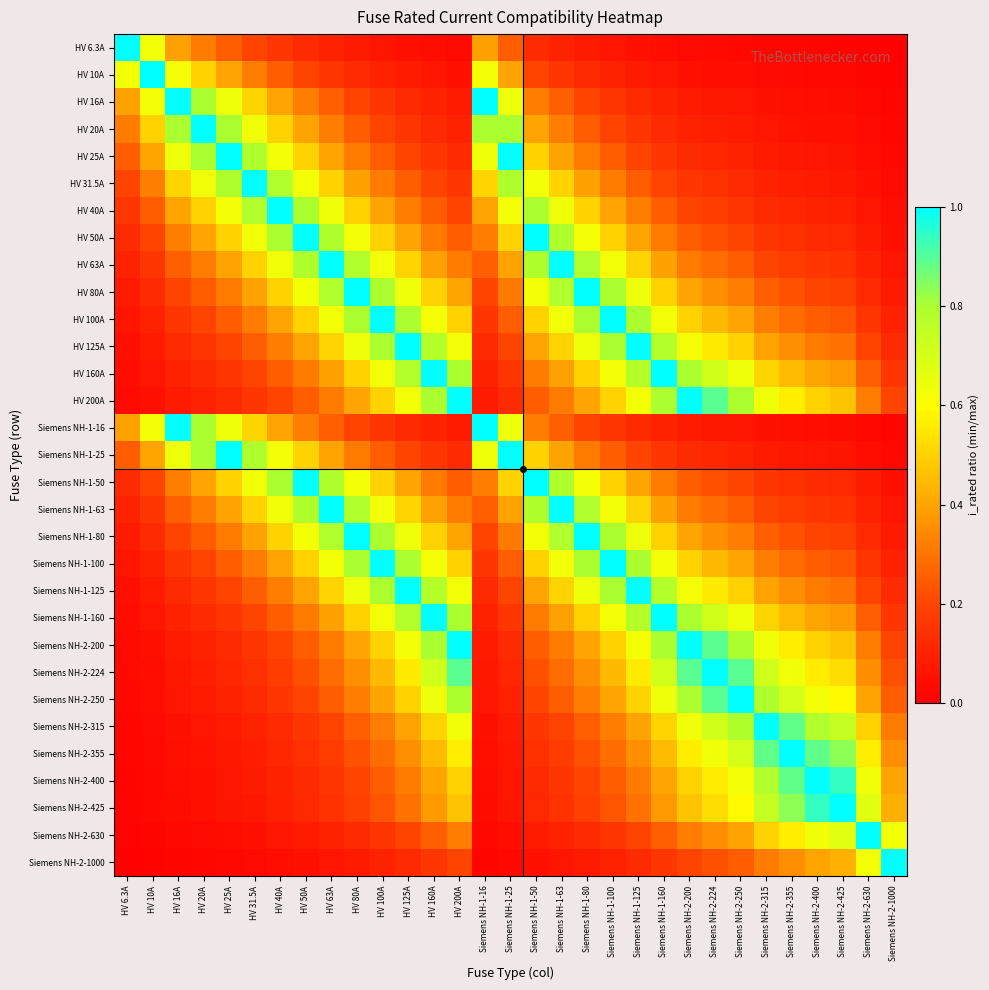

Count the number of data series in this chart.

31